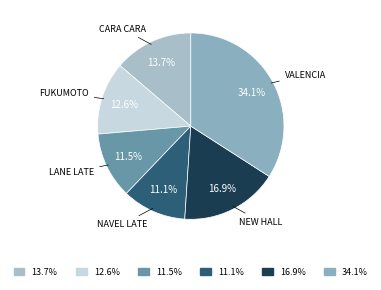

How many segments does this pie chart have?

6